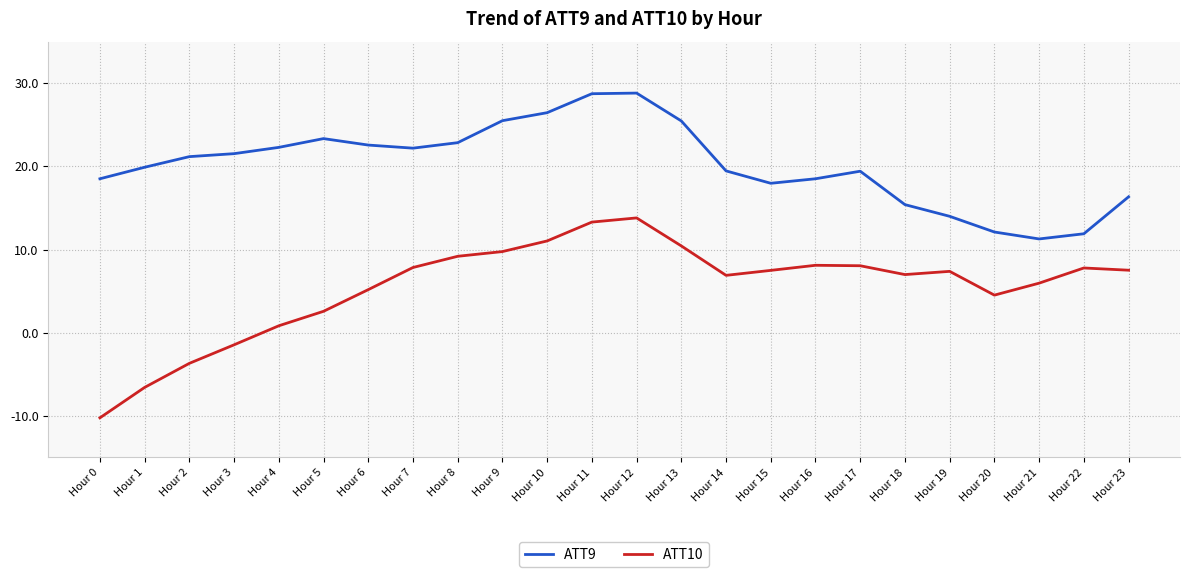

List the series in order of their peak value, highest first.

ATT9, ATT10